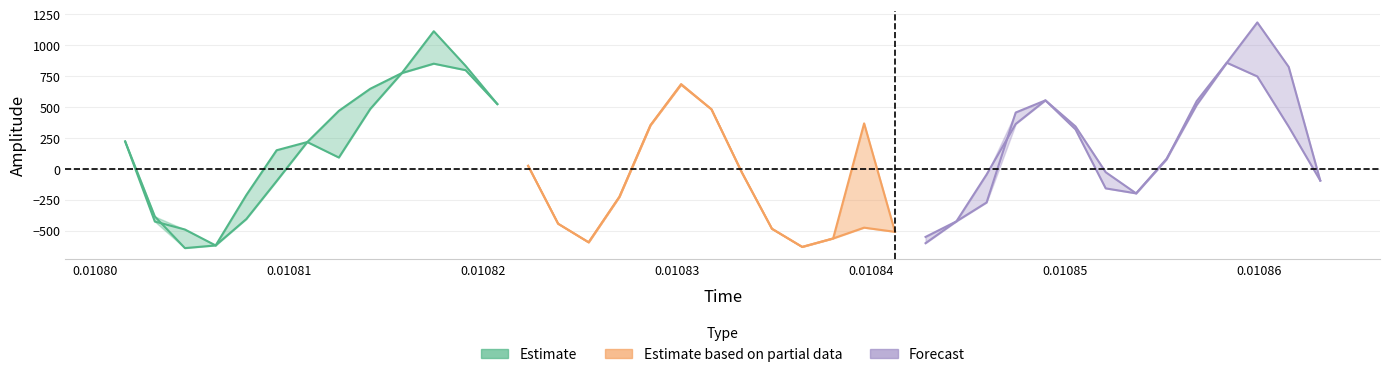

How many lines are shown in the chart?

3